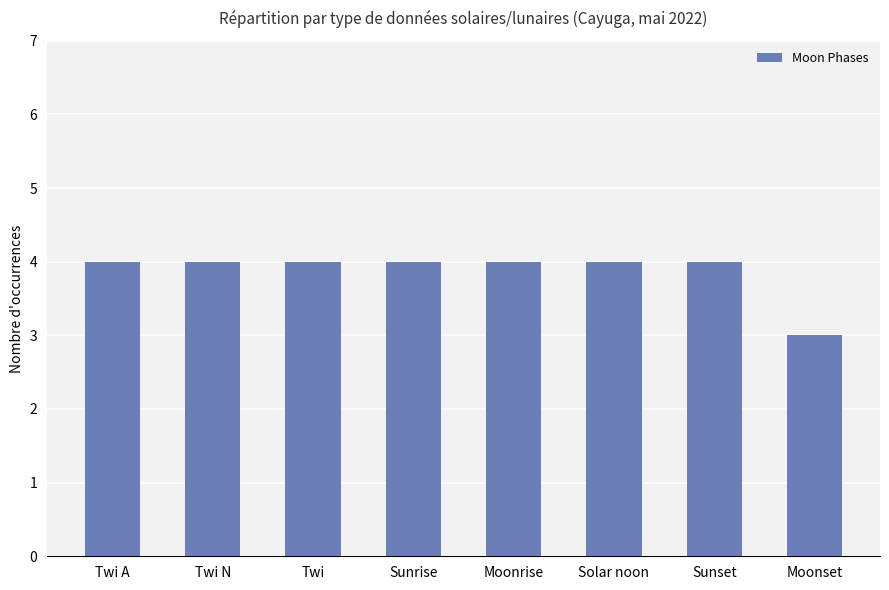

Count the number of categories in the chart.

8